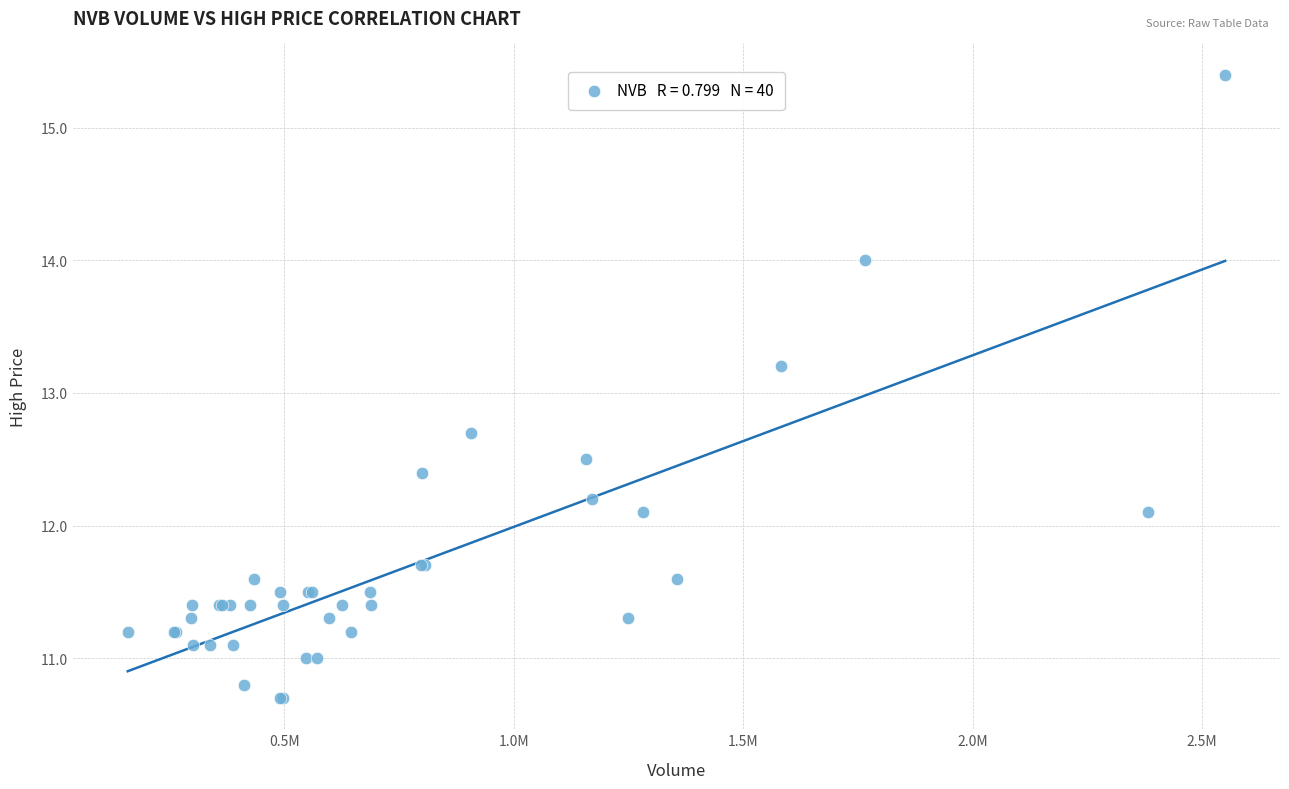

What Y value in the scatter plot is closest to 13?

13.2